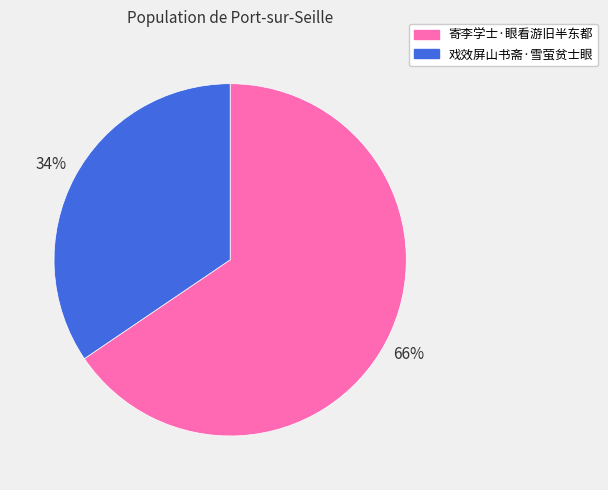

Between 寄李学士·眼看游旧半东都 and 戏效屏山书斋·雪萤贫士眼, which is larger?

寄李学士·眼看游旧半东都